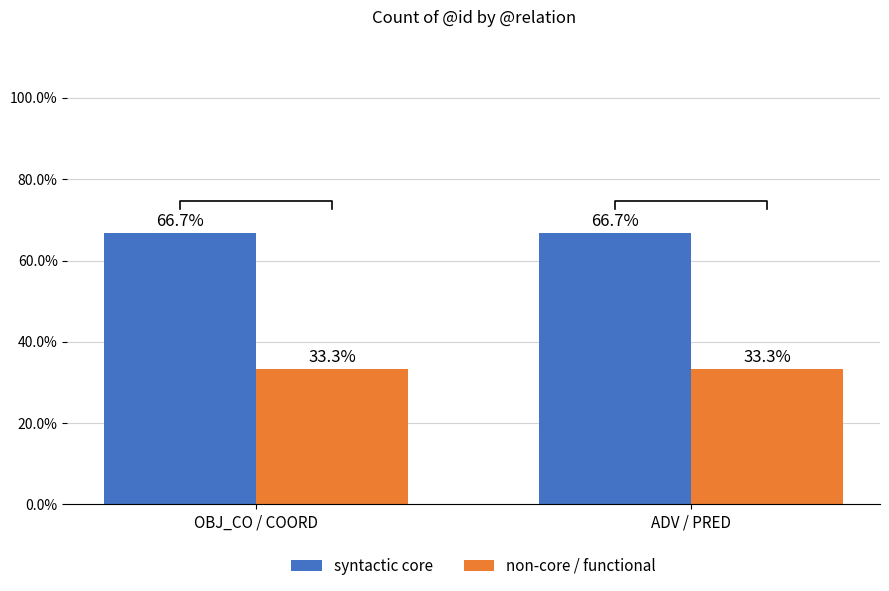

Which series changed the most between OBJ_CO / COORD and ADV / PRED?

syntactic core